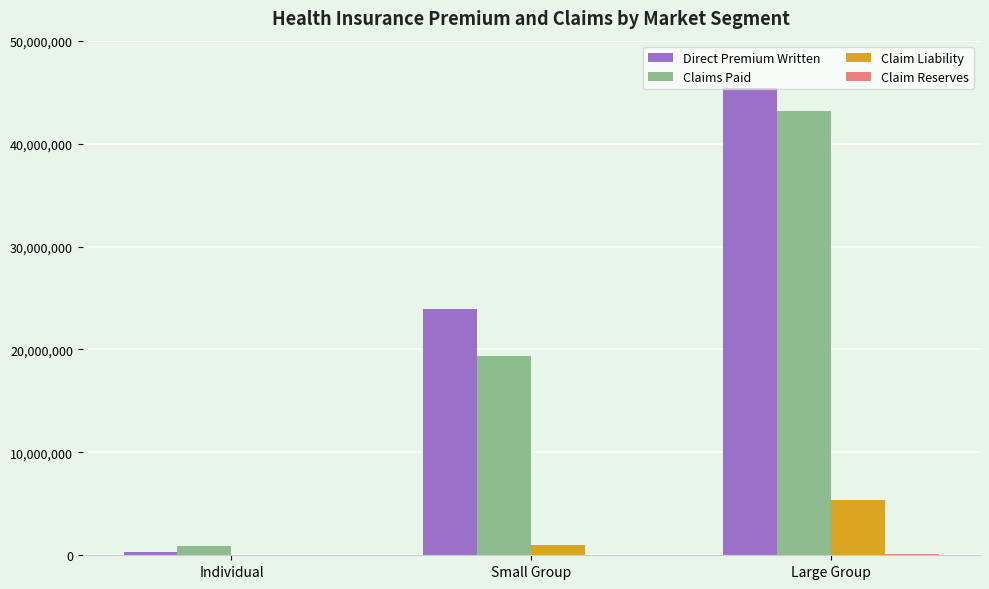

Which series has the largest total across all categories?

Direct Premium Written